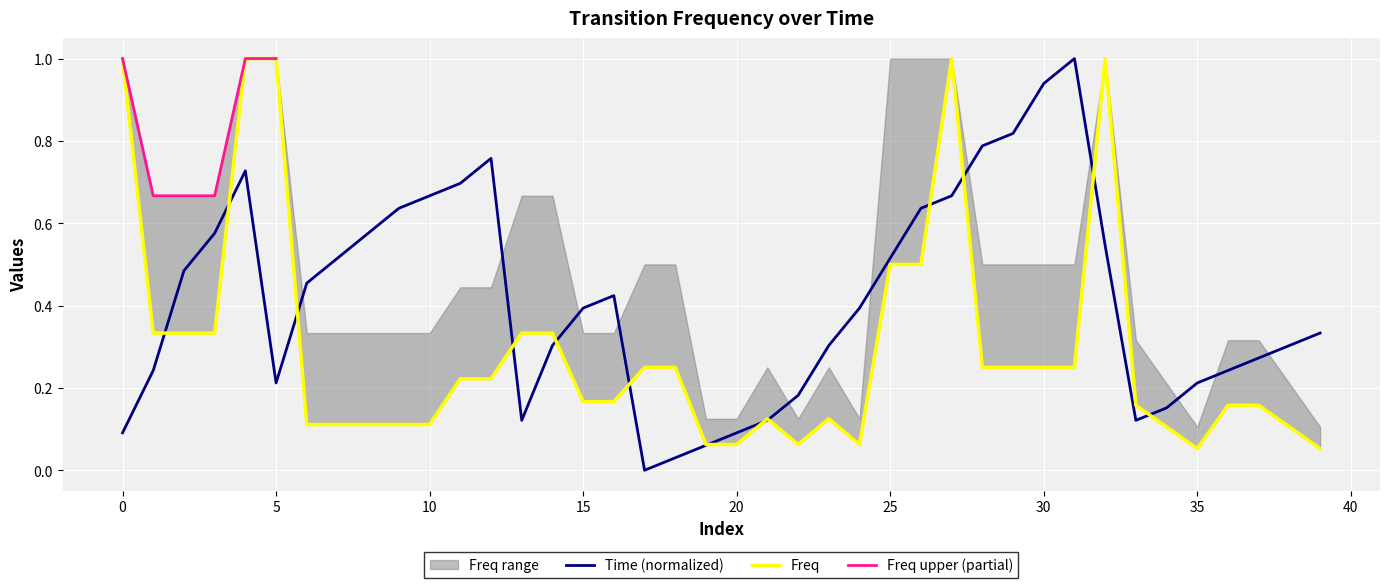

Where is Freq nearest to the value 0?

35